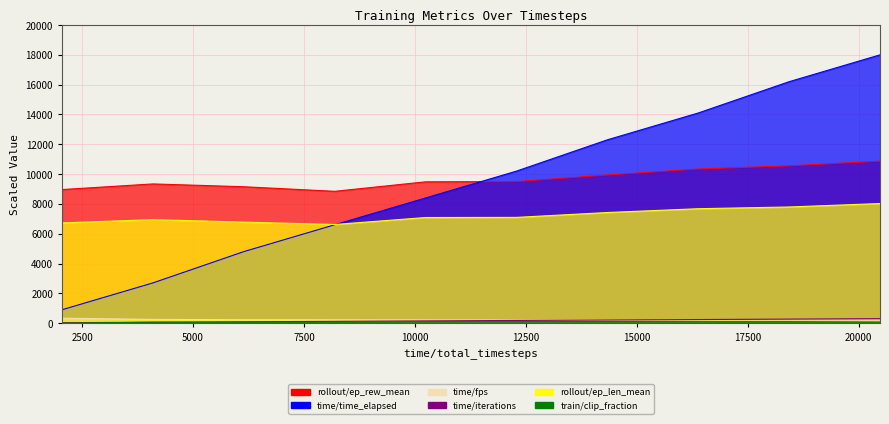

Reading right to left, transcribe all the data shown in this chart.

rollout/ep_rew_mean: 20480=10867.9	18432=10553.0	16384=10341.7	14336=9938.3	12288=9496.6	10240=9481.6	8192=8845.3	6144=9151.7	4096=9341.0	2048=8962.6
time/time_elapsed: 20480=18000.0	18432=16200.0	16384=14100.0	14336=12300.0	12288=10200.0	10240=8400.0	8192=6600.0	6144=4800.0	4096=2700.0	2048=900.0
time/fps: 20480=202.8	18432=204.0	16384=205.8	14336=208.2	12288=210.6	10240=214.8	8192=222.6	6144=226.8	4096=251.4	2048=330.6
time/iterations: 20480=300.0	18432=270.0	16384=240.0	14336=210.0	12288=180.0	10240=150.0	8192=120.0	6144=90.0	4096=60.0	2048=30.0
rollout/ep_len_mean: 20480=8025.0	18432=7794.0	16384=7677.0	14336=7422.0	12288=7095.0	10240=7086.0	8192=6618.0	6144=6777.0	4096=6945.0	2048=6725.3
train/clip_fraction: 20480=69.5	18432=94.1	16384=92.6	14336=103.9	12288=100.3	10240=98.6	8192=62.3	6144=46.6	4096=58.7	2048=0.0